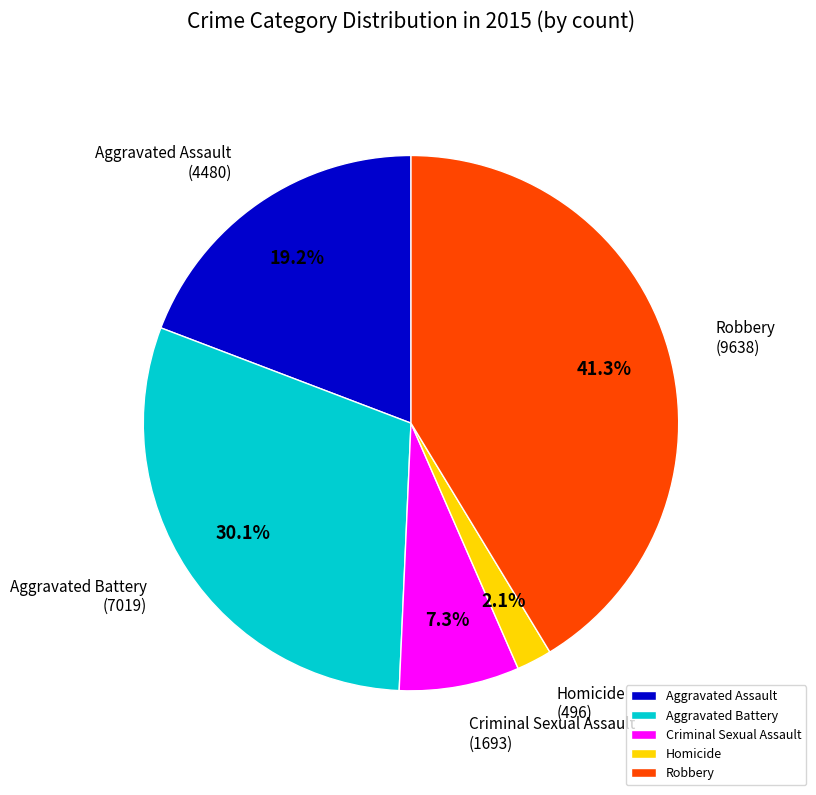

How many slices are in this pie chart?

5